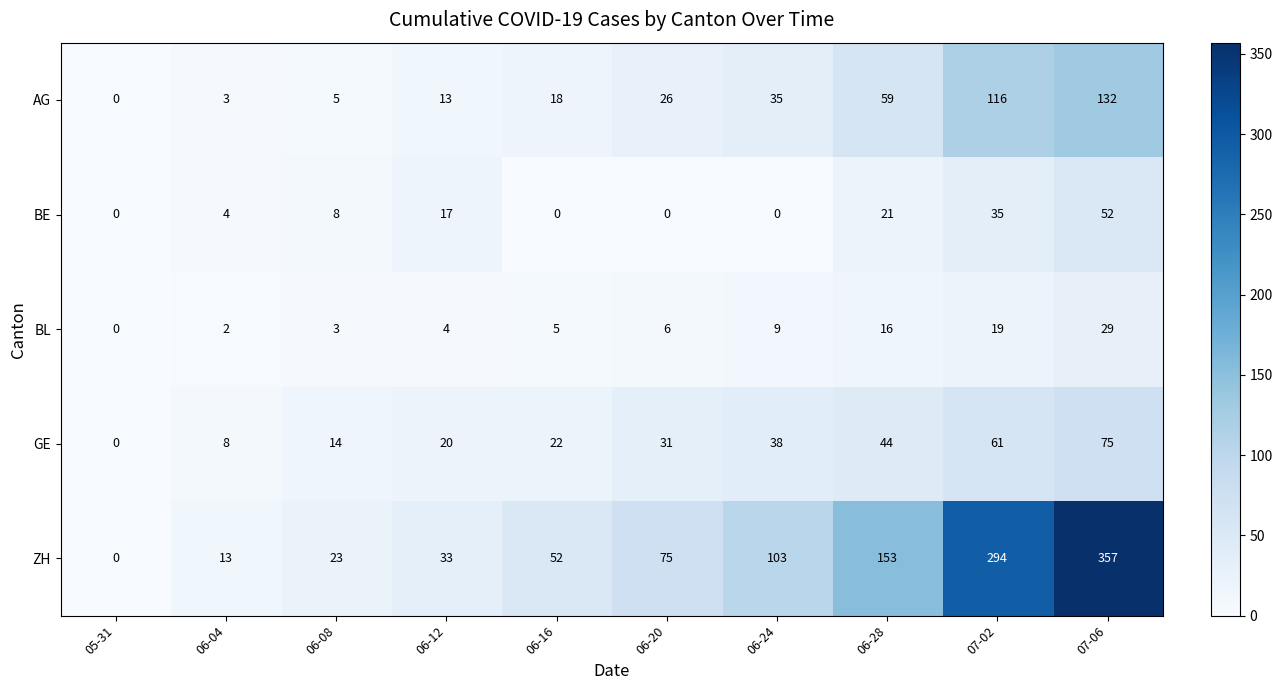

What is the greatest value displayed?

357